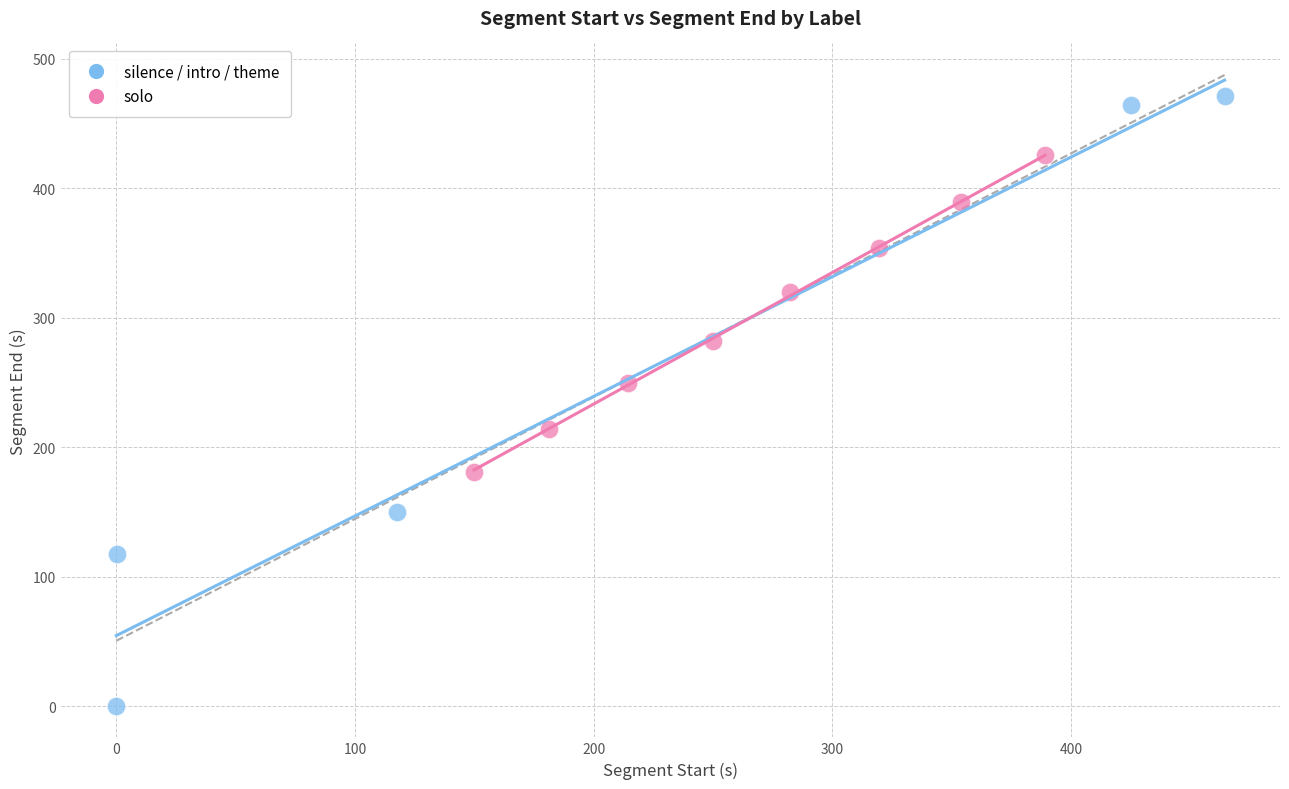

Which series has the widest spread of Y values?

silence / intro / theme